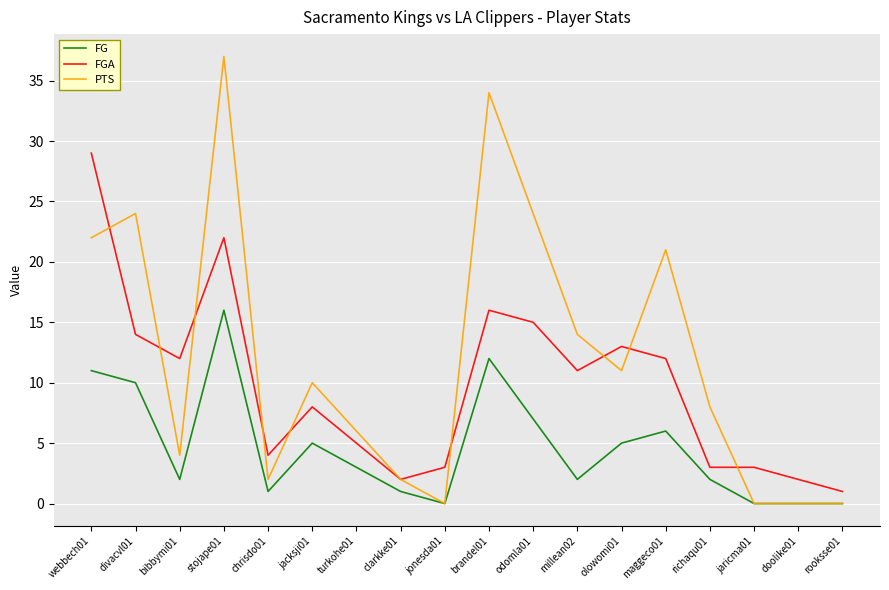

Rank the series by their average value, from lowest to highest.

FG, FGA, PTS